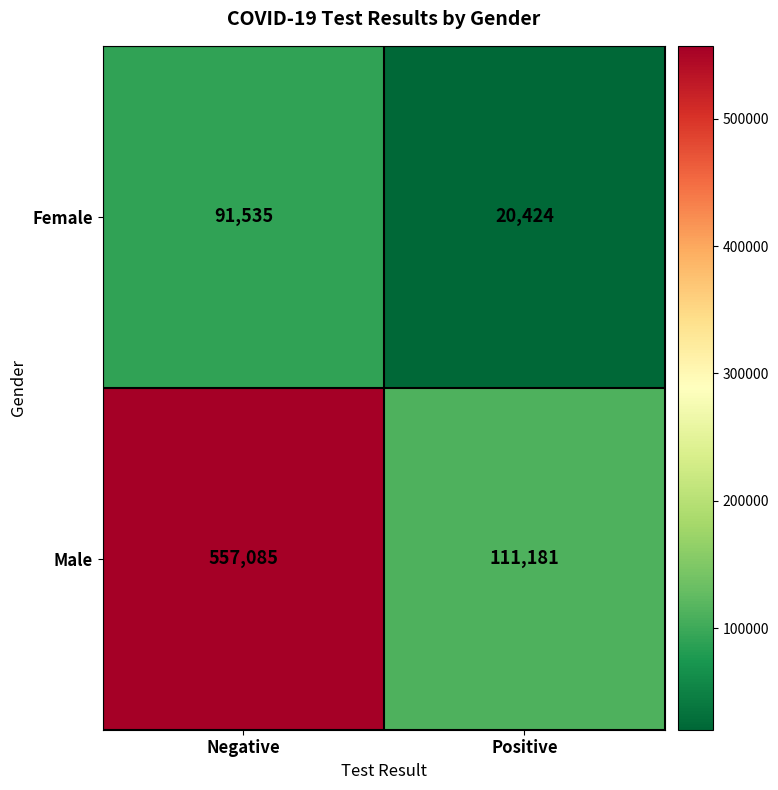

How many distinct data groups are displayed?

2